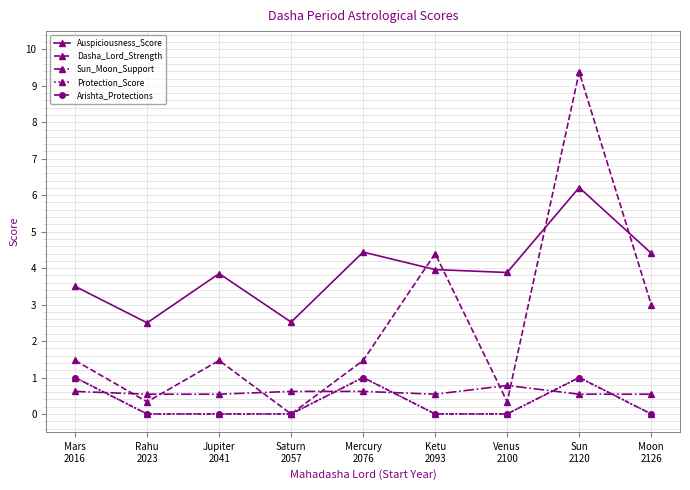

Rank the series at Sun
2120 from lowest to highest value.

Sun_Moon_Support, Protection_Score, Arishta_Protections, Auspiciousness_Score, Dasha_Lord_Strength